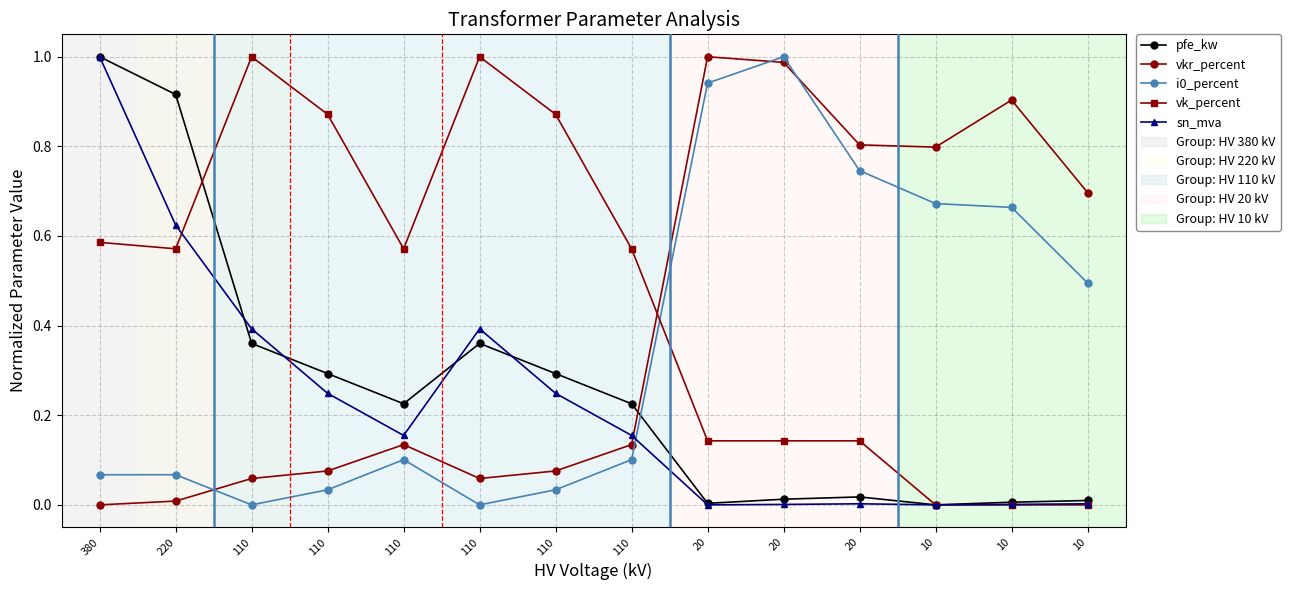

What is the sum of the pfe_kw values at 220 and 20?

0.9